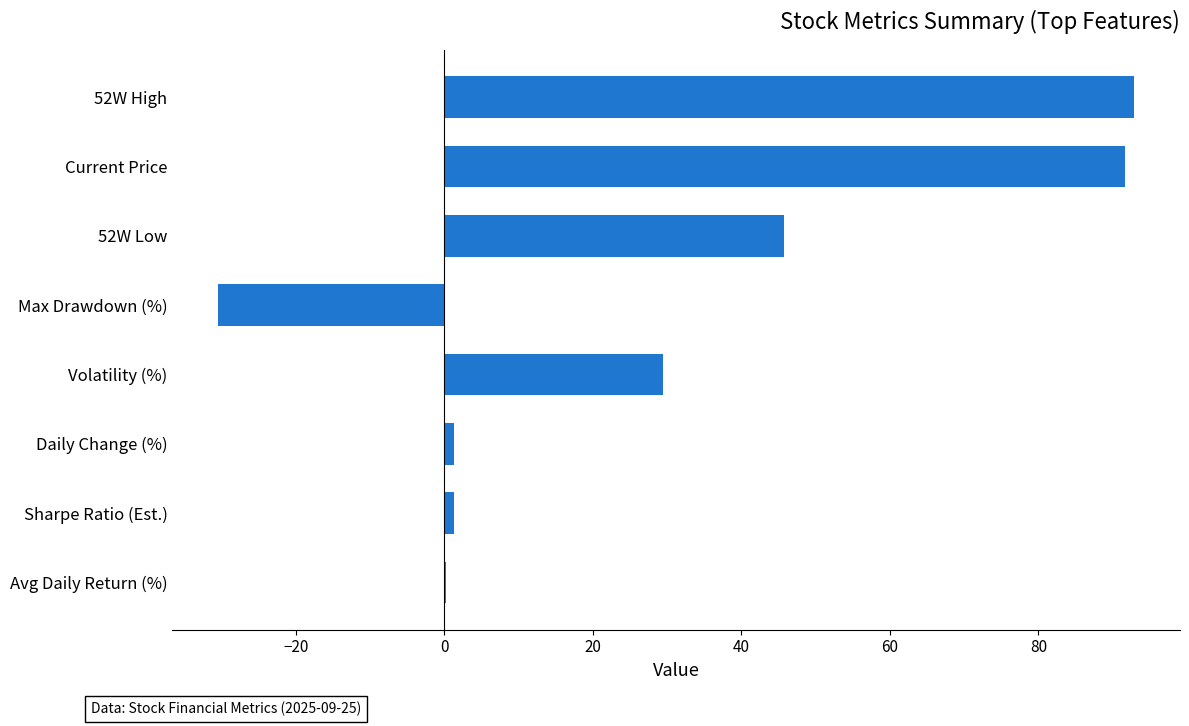

Are the bars grouped side by side (vs. stacked)?

No